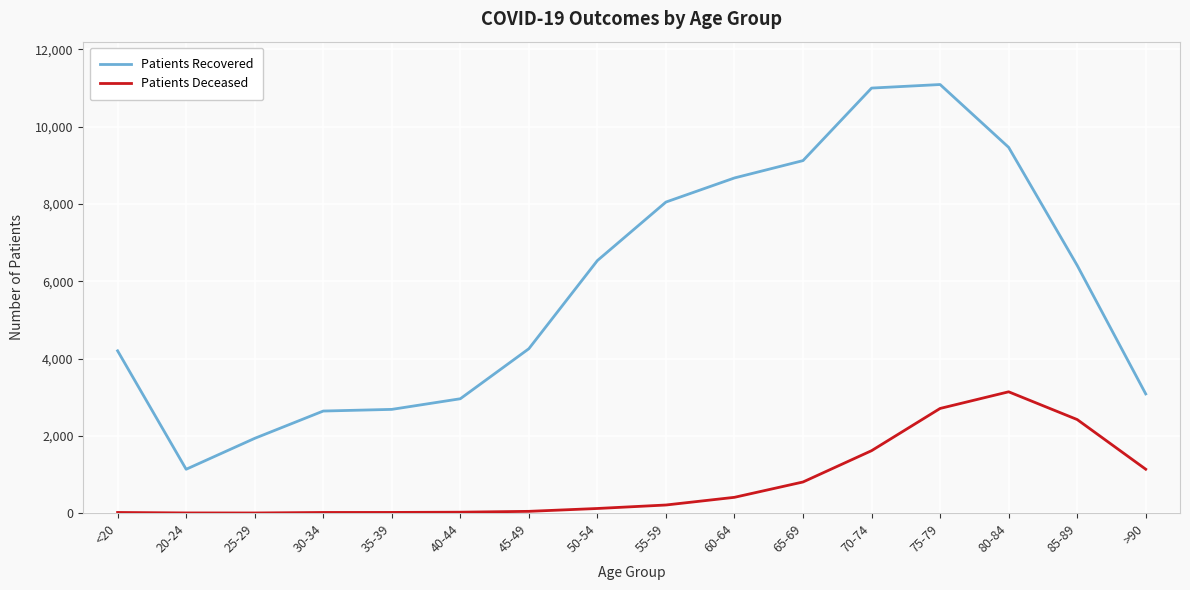

True or false: Patients Deceased and Patients Recovered cross at least once.

False